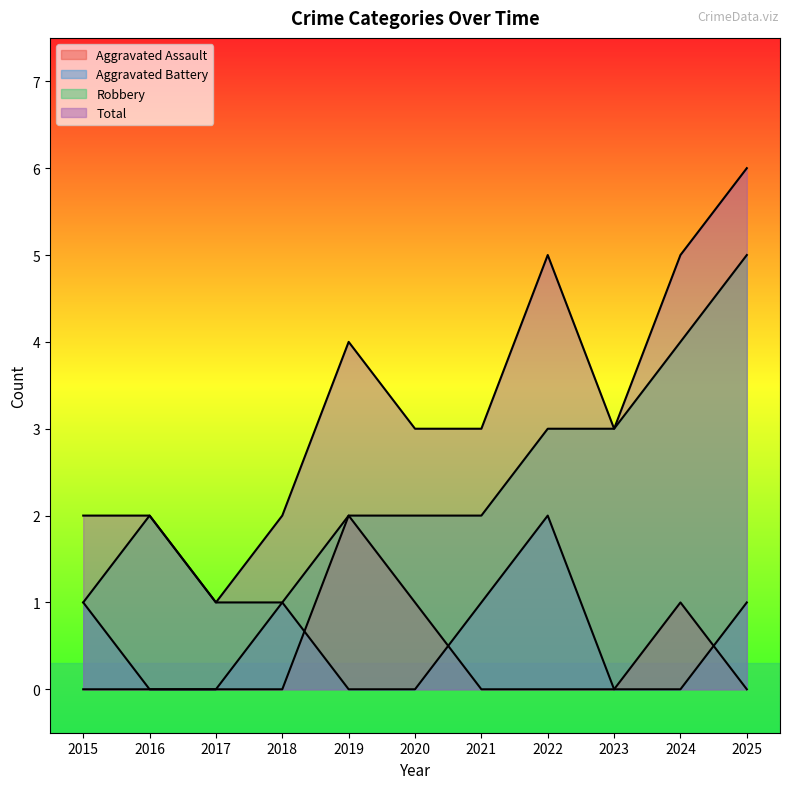

At which category is the sum across all series the highest?

2025